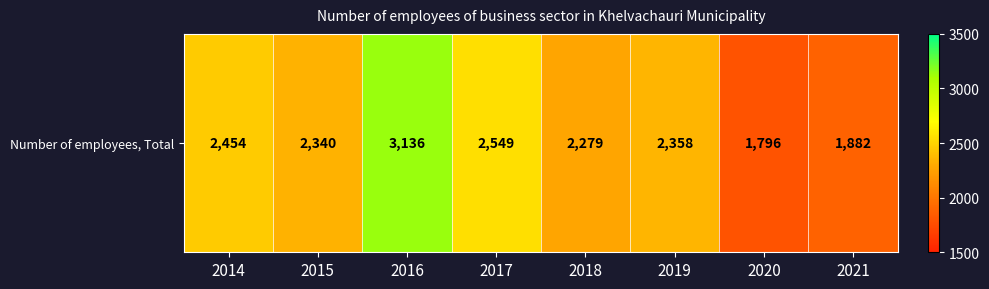

Reading right to left, transcribe all the data shown in this chart.

1882	1796	2358	2279	2549	3136	2340	2454